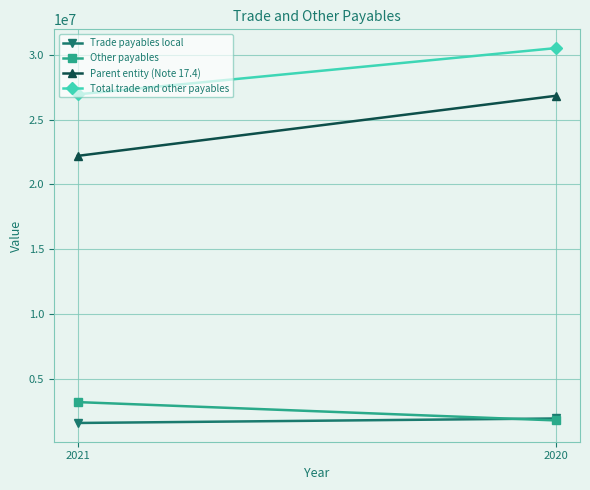

What is the value of the Other payables point at the 1st from the left?

3182438